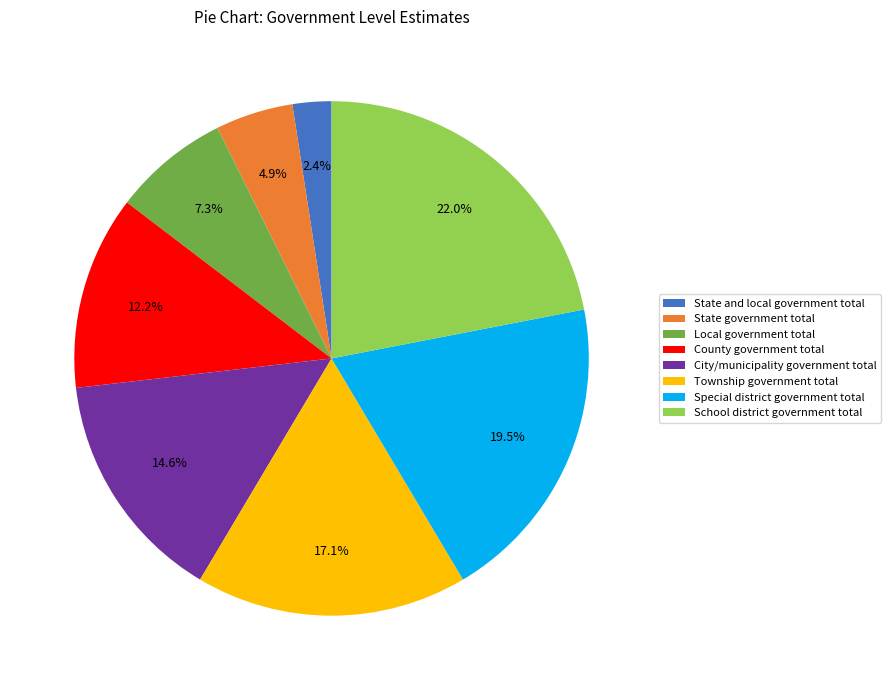

True or false: Township government total accounts for 7% of the total.

False